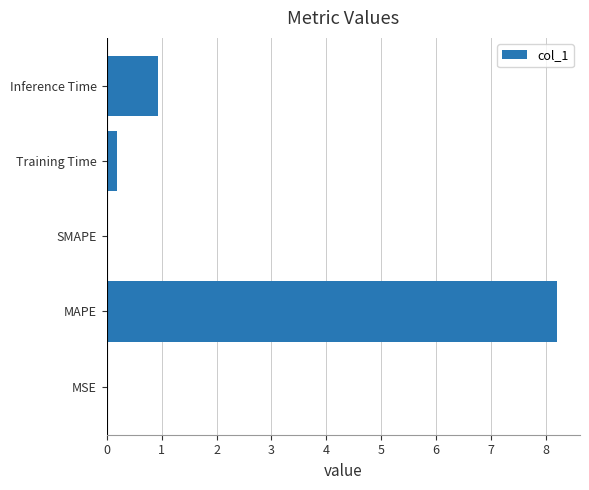

What is the greatest value displayed?

8.2